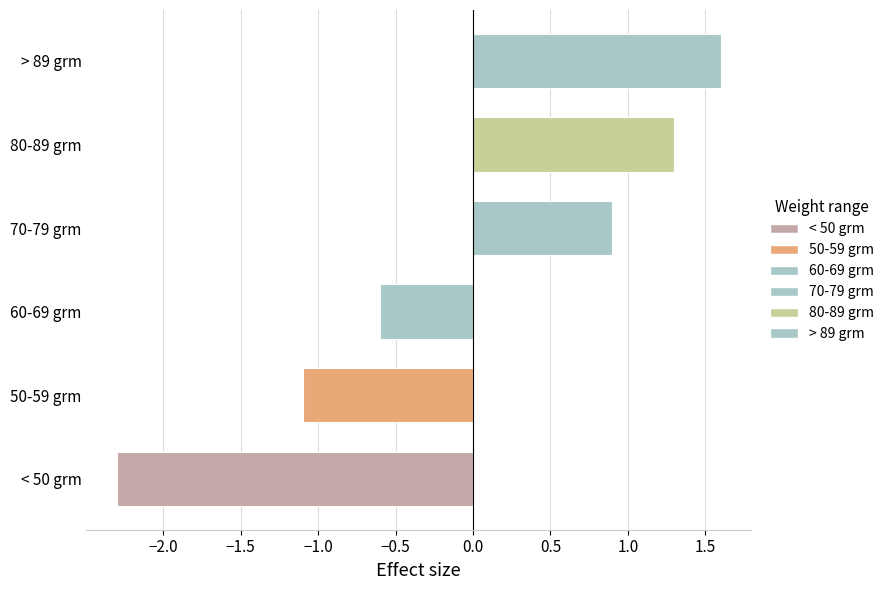

Is it true that the value at 50-59 grm is -1.1?

True